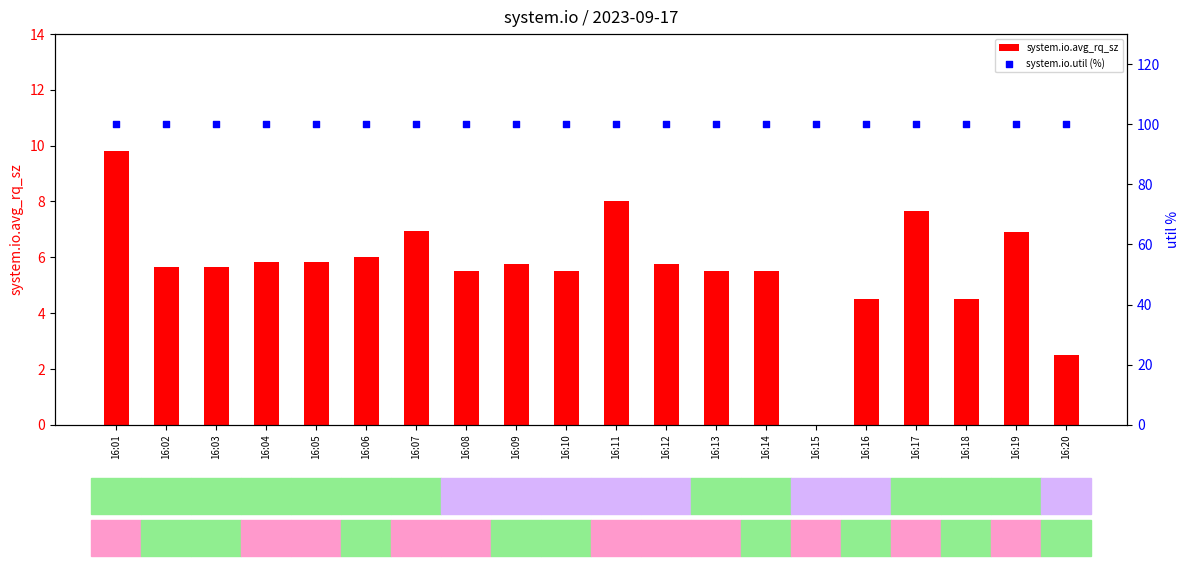

What are all the series names shown in the legend?

system.io.avg_rq_sz, system.io.util (%)